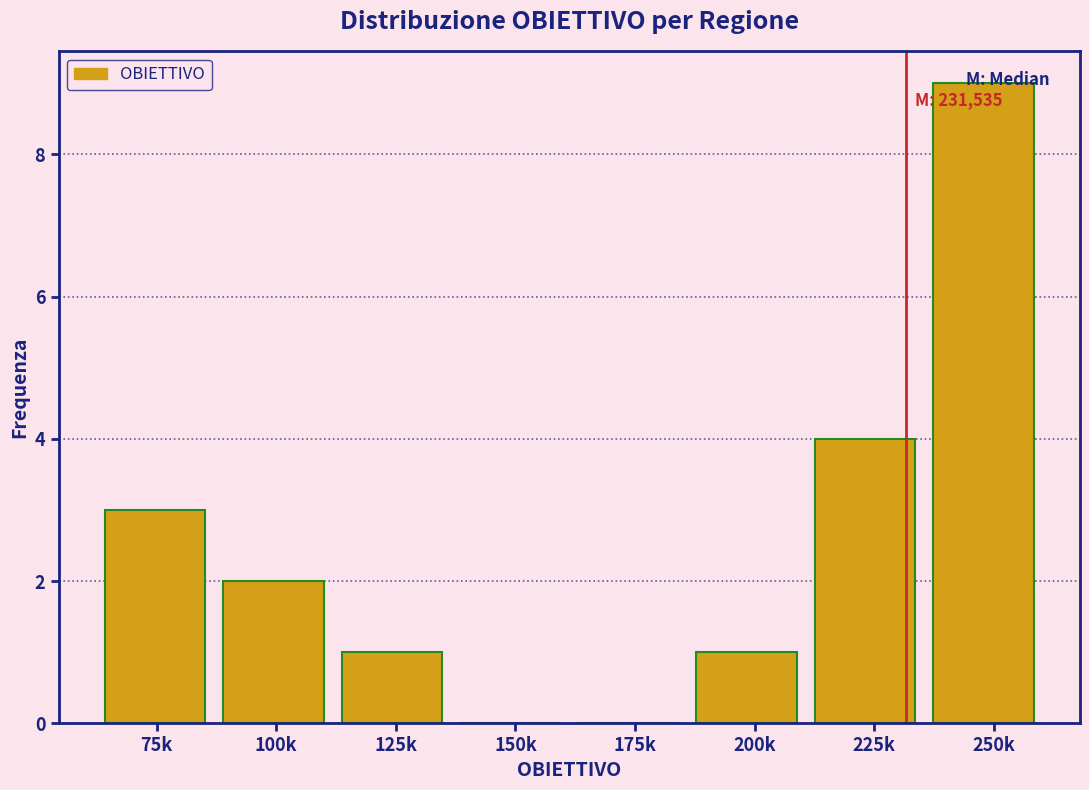

Which label corresponds to the largest value in the chart?

250k